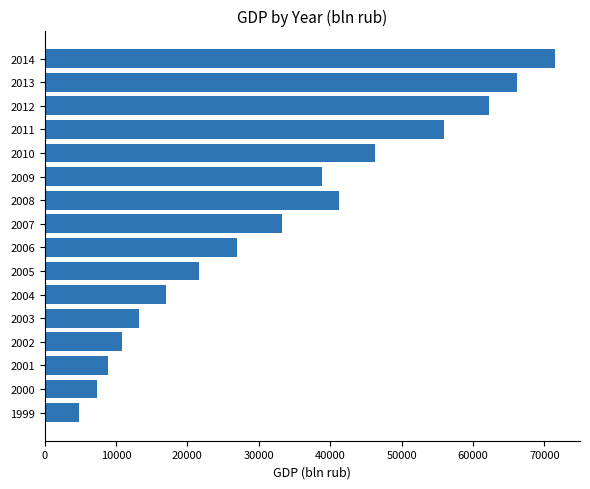

Read the value at 2008, to the nearest 10.

41280